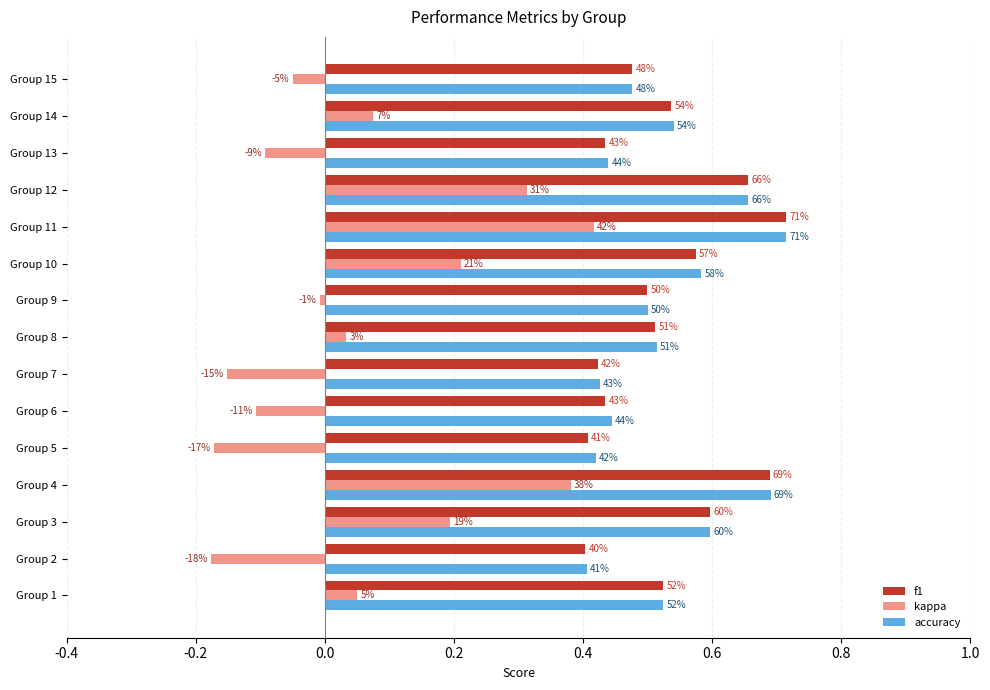

What position from the right is 9?

6